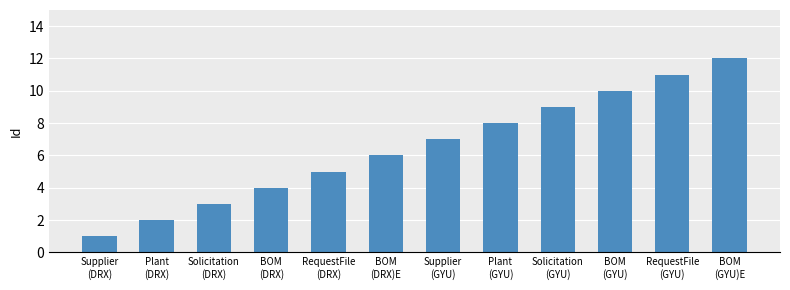

The value at BOM
(GYU)E is 12. True or false?

True